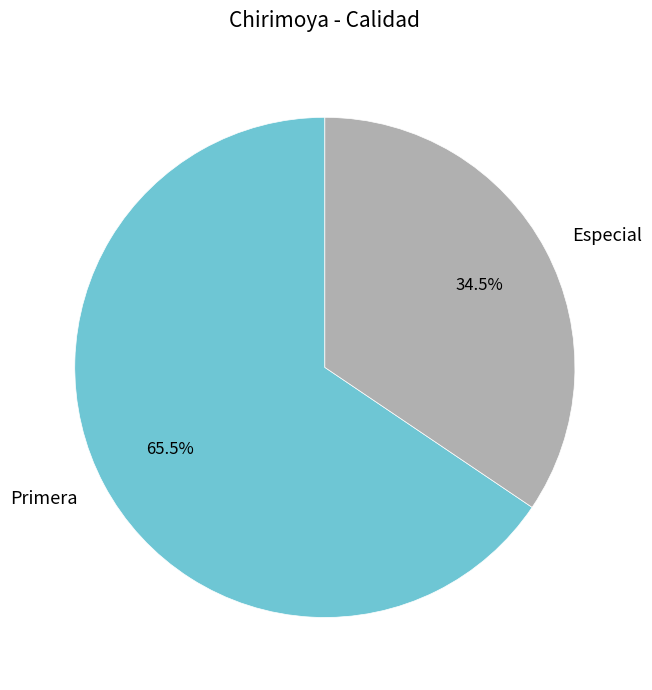

Which category has the biggest portion of the pie?

Primera